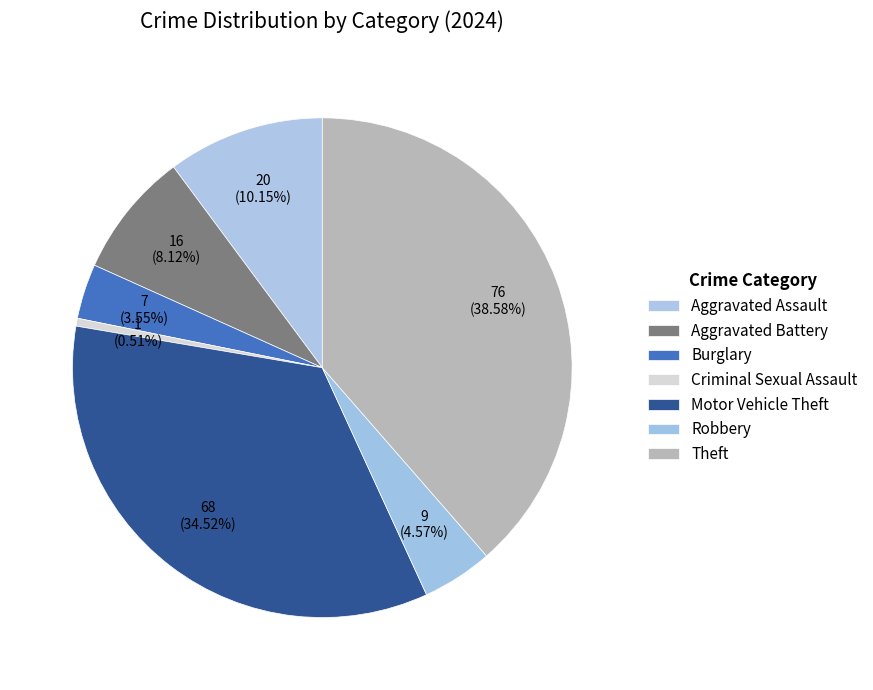

The Criminal Sexual Assault slice represents 1% of the pie. True or false?

True